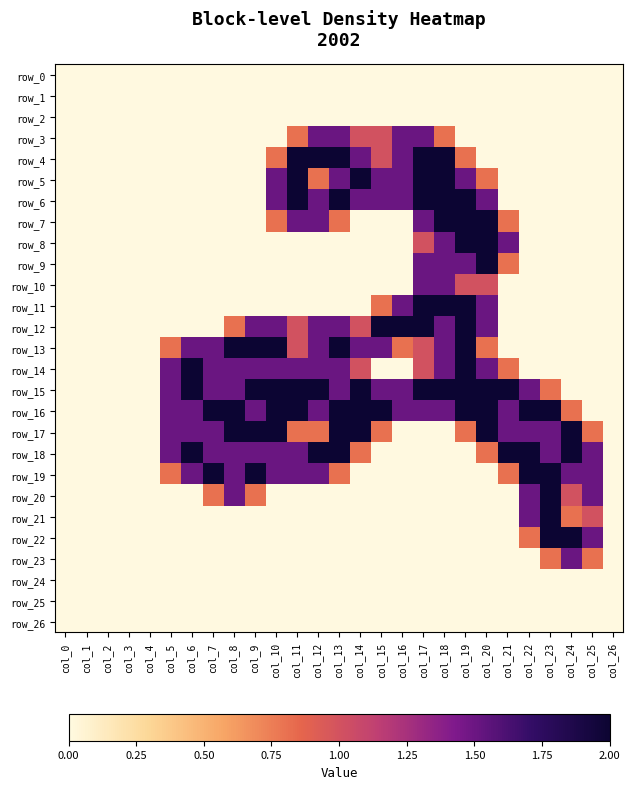

How many values in row_19 are above zero?

14